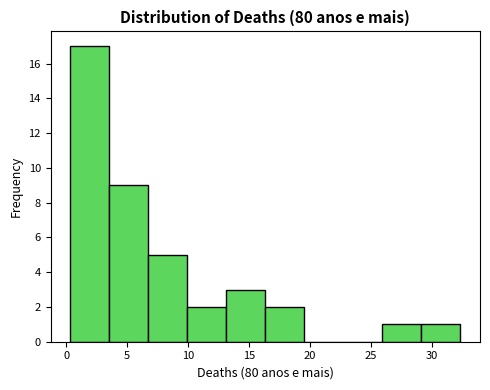

What is the height of the bar covering 10.0 to 13.0 on the x-axis? Neither the bar edges nor the heights are printed on the chart, so give them approximately, as read against the axes.

2